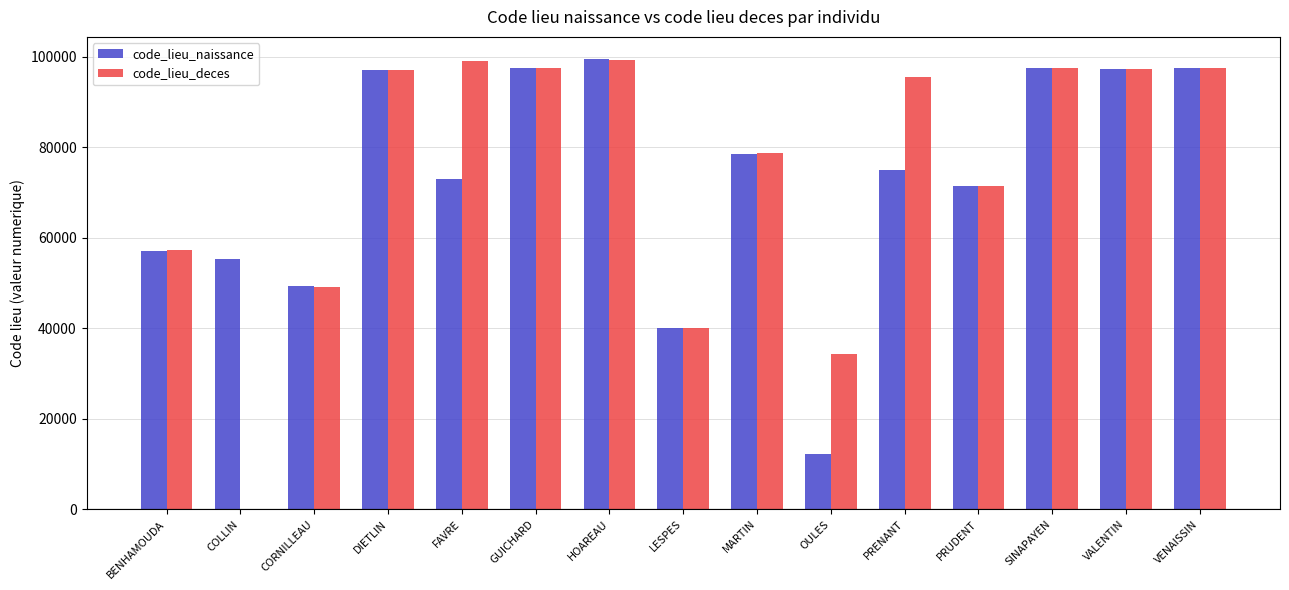

Which series changed the most between COLLIN and MARTIN?

code_lieu_deces